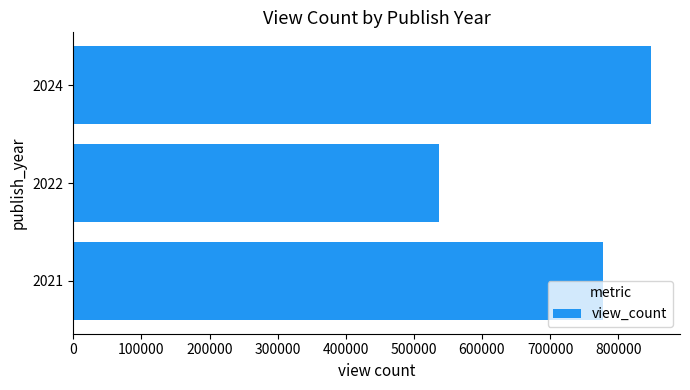

The value at 2024 is 1319511.8. True or false?

False